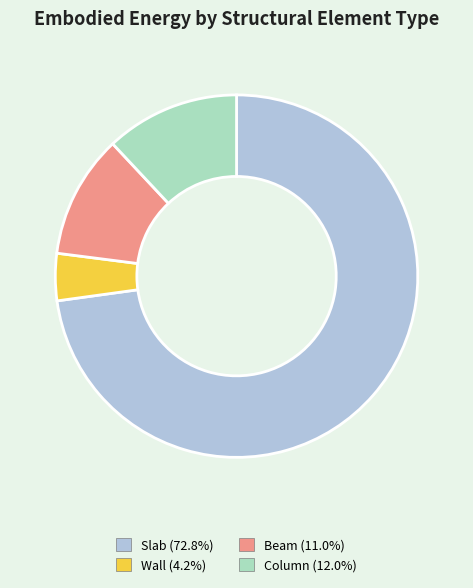

Which slice represents more than half of the pie?

Slab